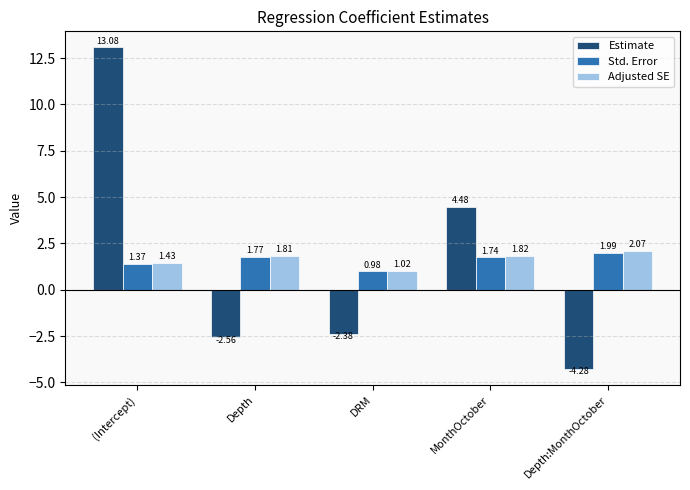

Read the Estimate value at MonthOctober.

4.5